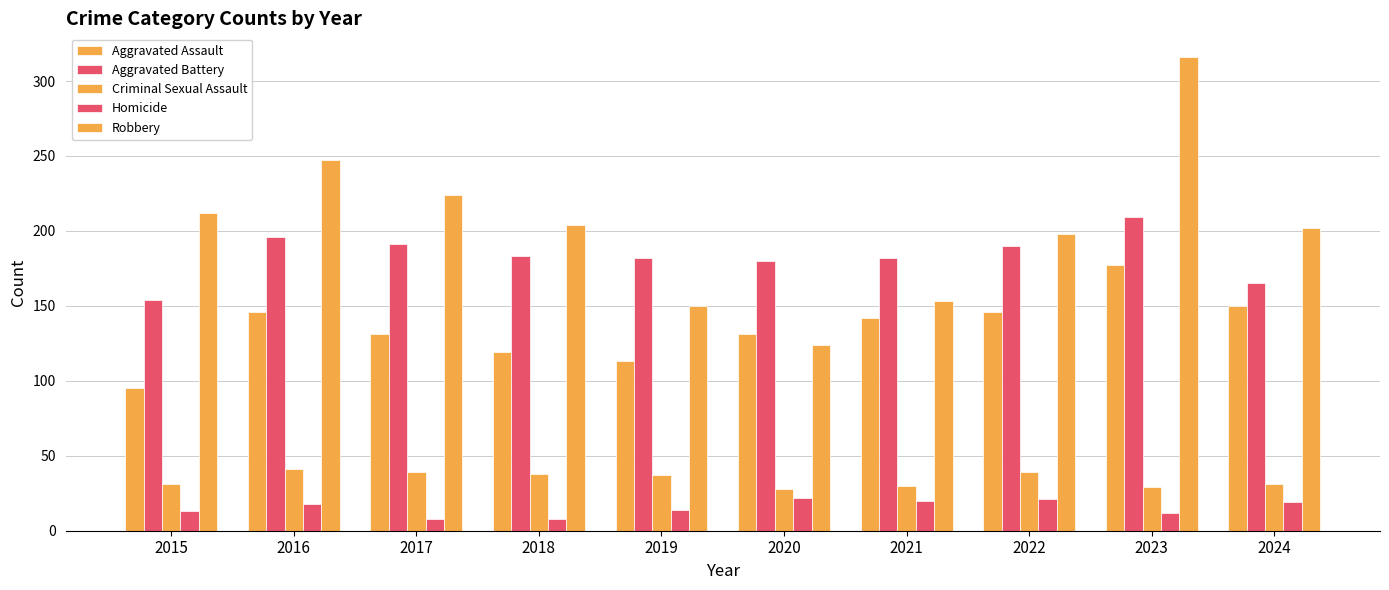

At which label is Aggravated Battery closest to 181?

2019